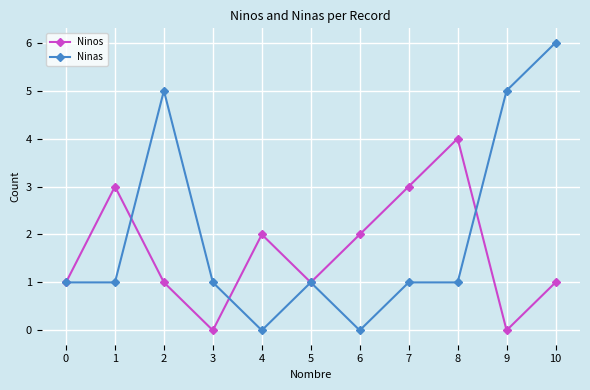

The Ninas series shows 3 at 10. True or false?

False